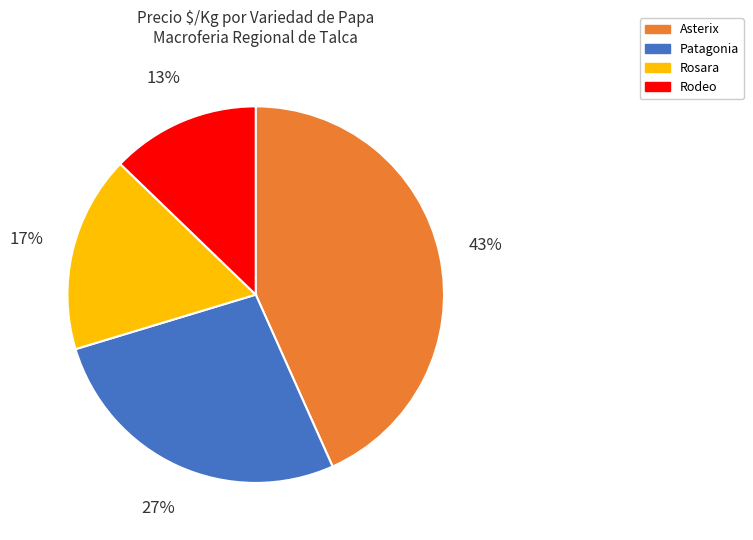

What percentage is the Asterix slice, to the nearest percent?

43%